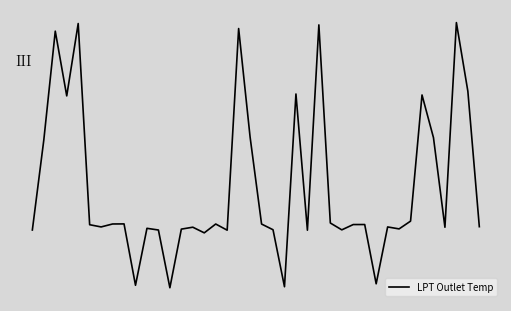

Does the chart have visible grid lines?

No